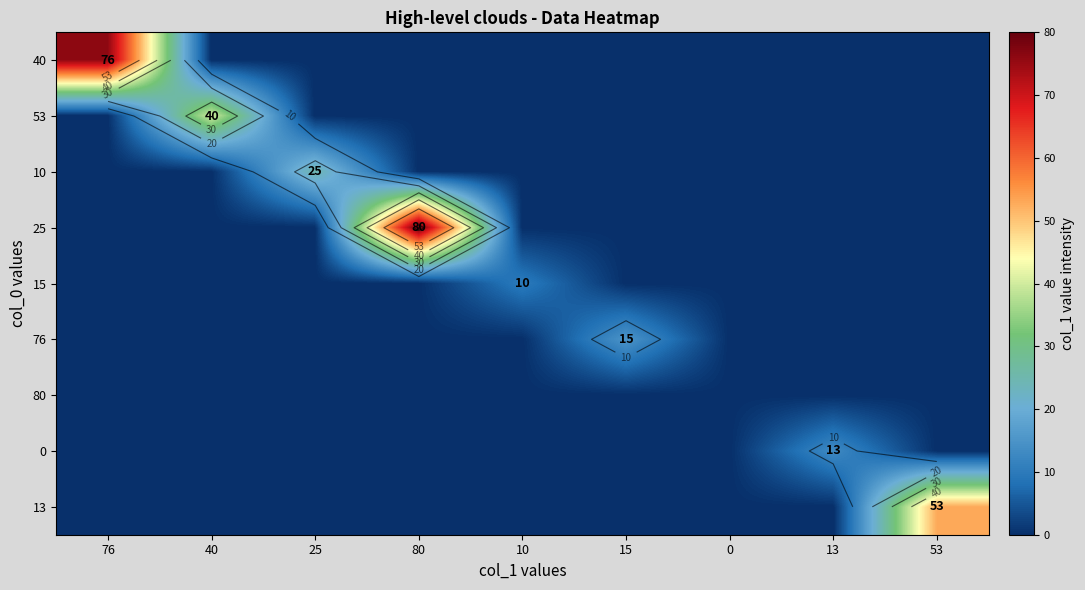

How many data points in 25 are above 0?

1